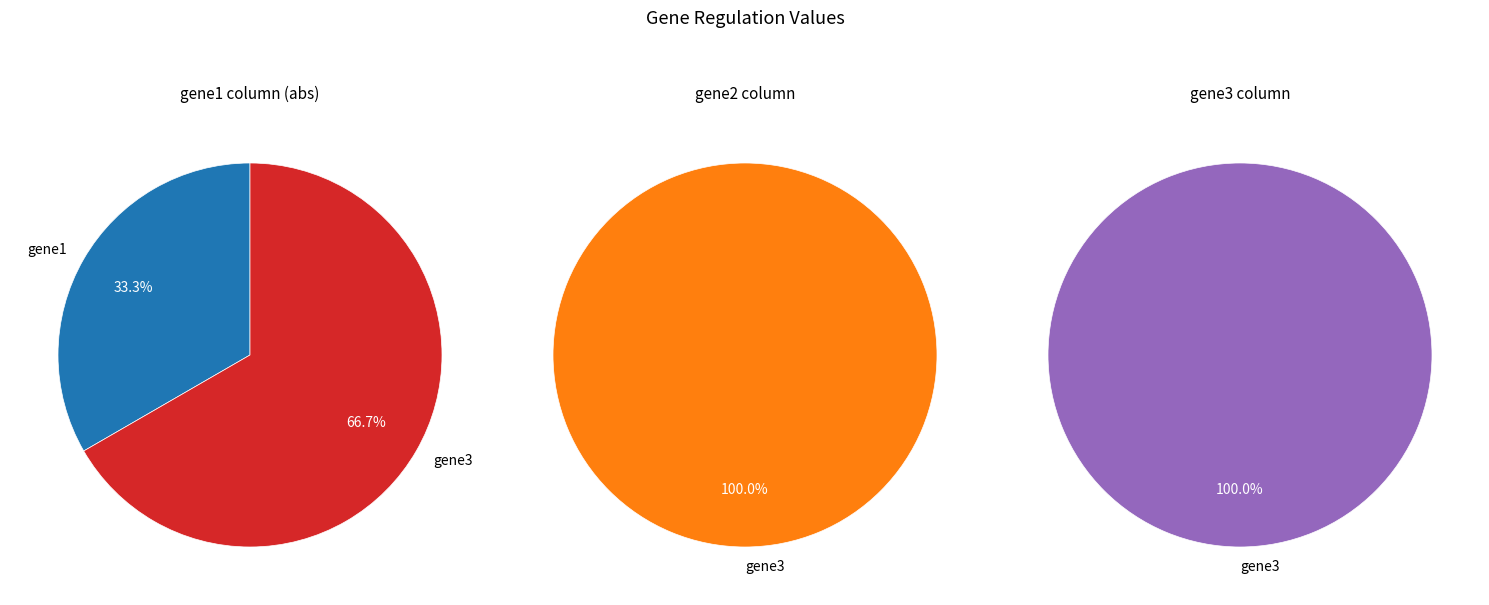

How many slices are in this pie chart?

2